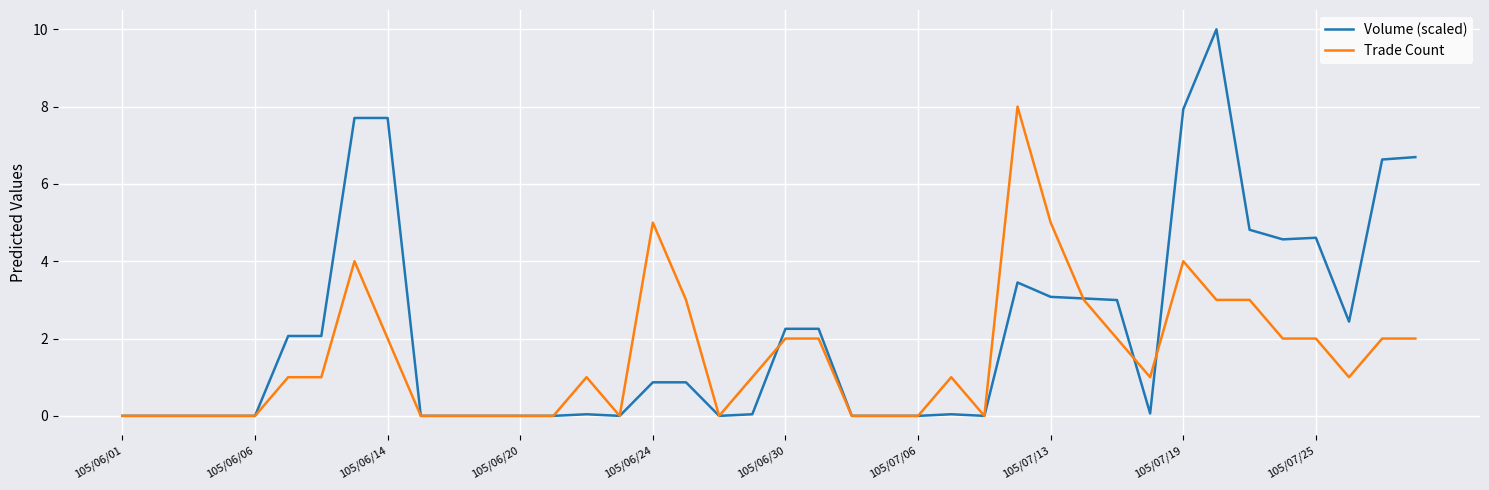

What is the sum of all Trade Count values?

61.0